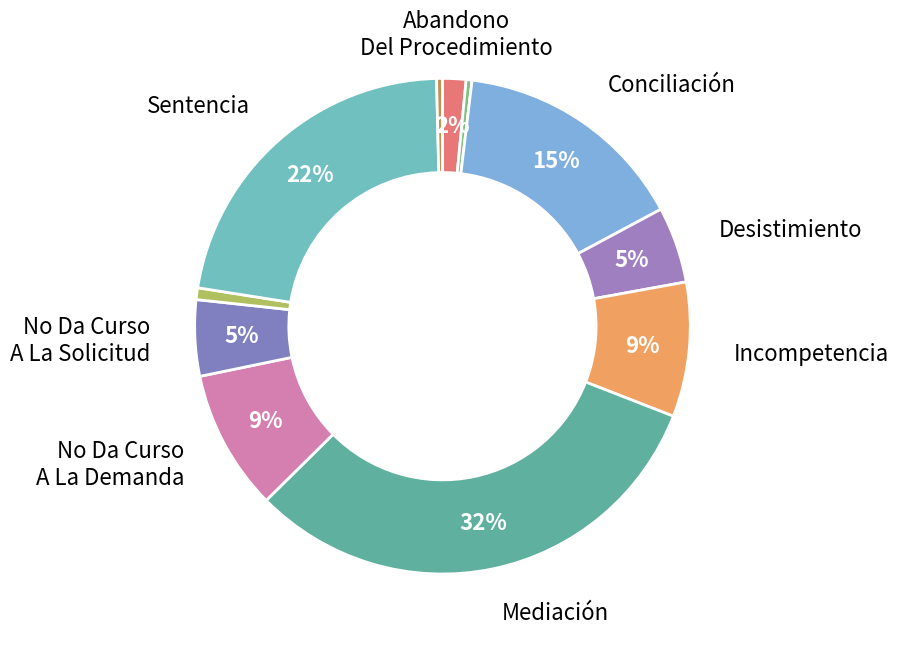

How many segments does this pie chart have?

11